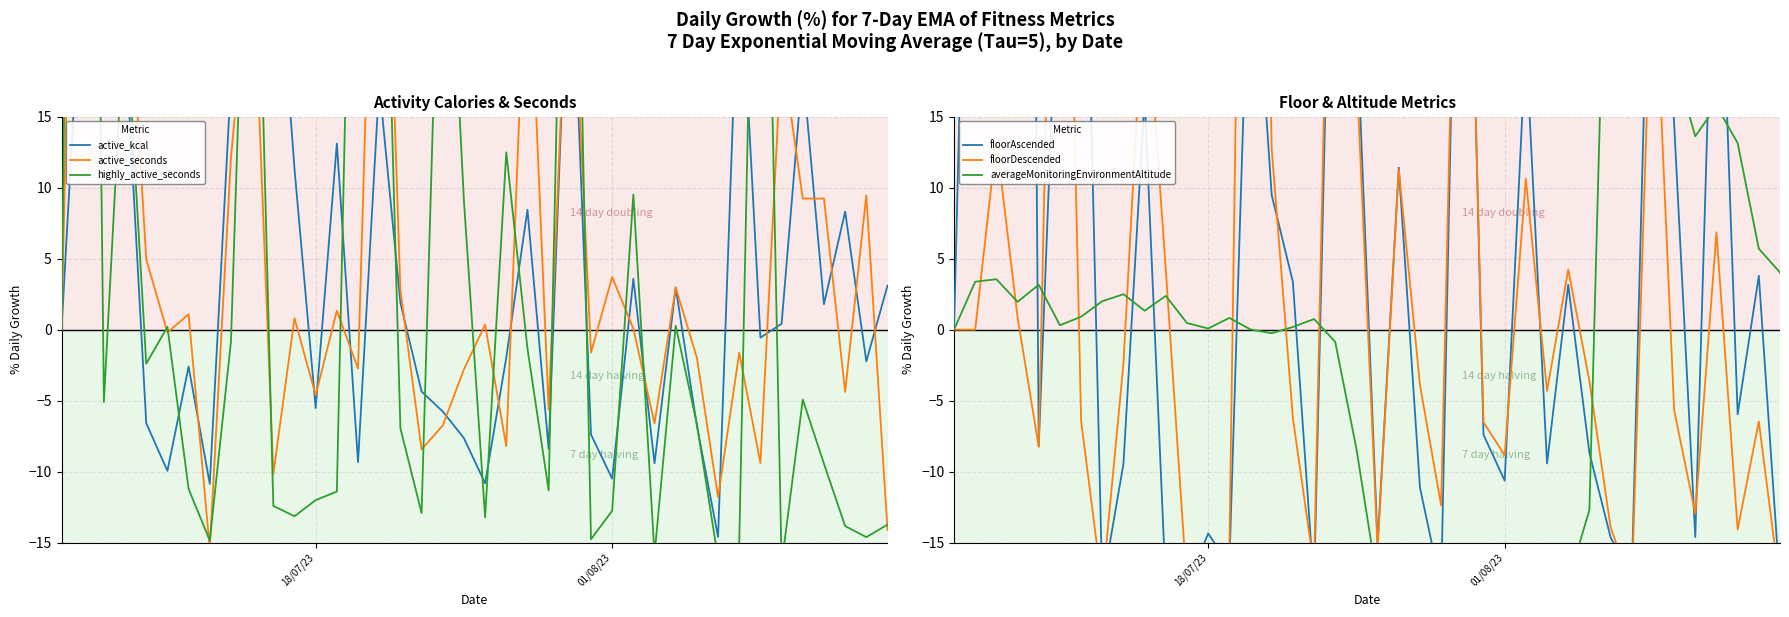

Which series has the widest spread of values?

floorAscended